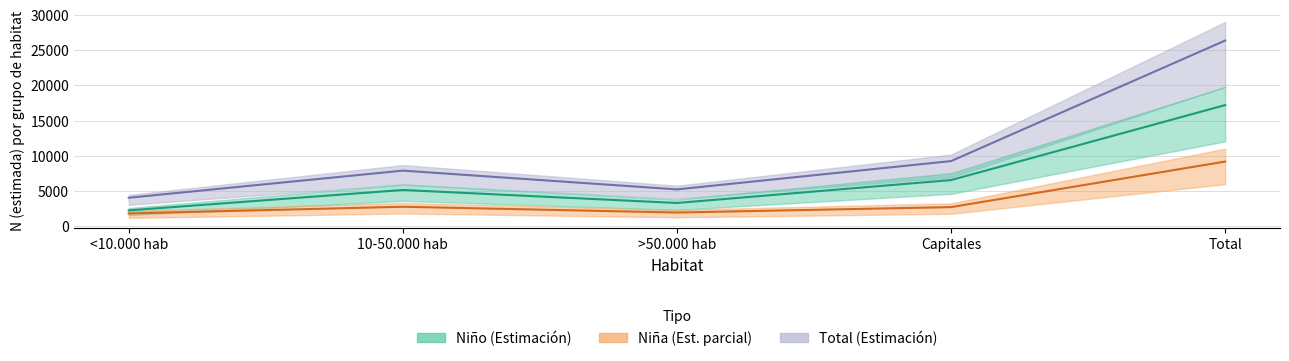

Where is Niño N (estimada) nearest to the value 9713?

Capitales